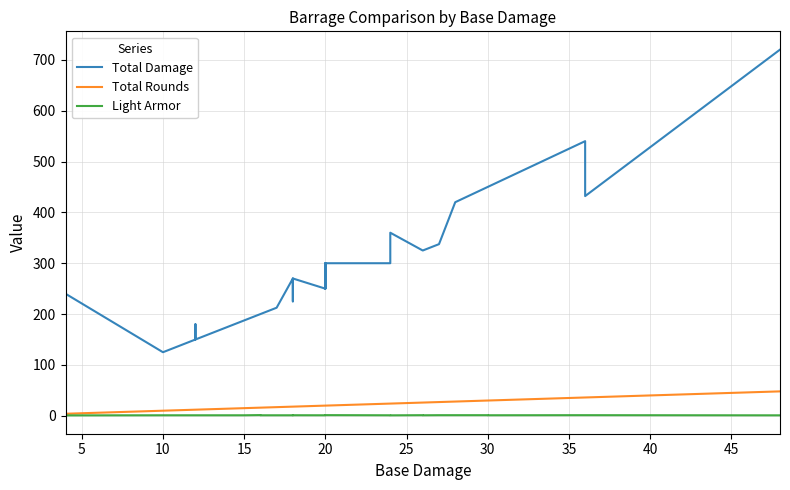

Is it true that Total Rounds equals 4.0 at 5?

True